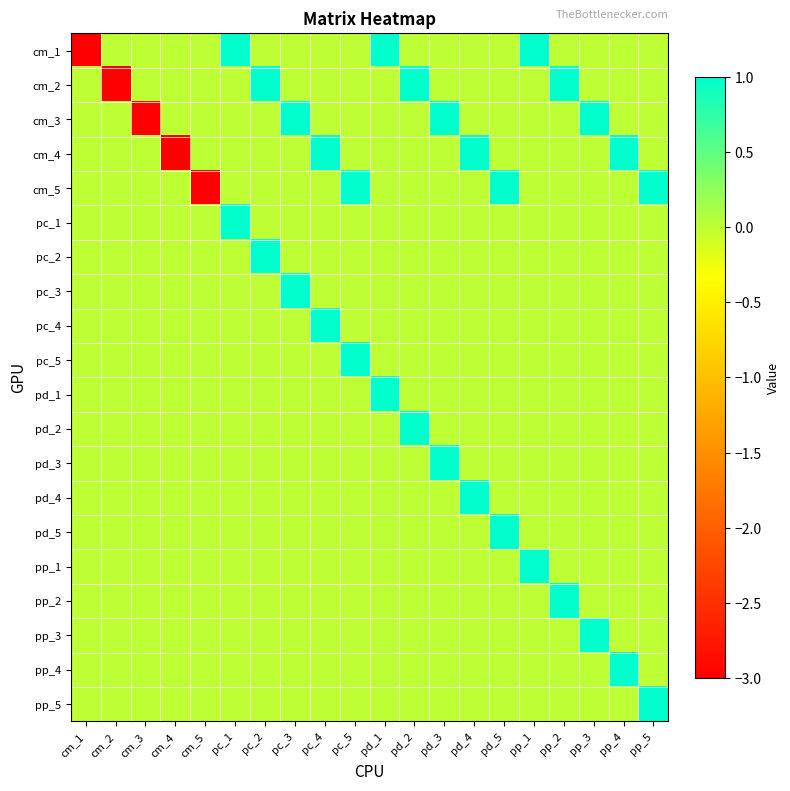

Reading right to left, transcribe all the data shown in this chart.

cm_1: pp_5=0	pp_4=0	pp_3=0	pp_2=0	pp_1=1	pd_5=0	pd_4=0	pd_3=0	pd_2=0	pd_1=1	pc_5=0	pc_4=0	pc_3=0	pc_2=0	pc_1=1	cm_5=0	cm_4=0	cm_3=0	cm_2=0	cm_1=-3
cm_2: pp_5=0	pp_4=0	pp_3=0	pp_2=1	pp_1=0	pd_5=0	pd_4=0	pd_3=0	pd_2=1	pd_1=0	pc_5=0	pc_4=0	pc_3=0	pc_2=1	pc_1=0	cm_5=0	cm_4=0	cm_3=0	cm_2=-3	cm_1=0
cm_3: pp_5=0	pp_4=0	pp_3=1	pp_2=0	pp_1=0	pd_5=0	pd_4=0	pd_3=1	pd_2=0	pd_1=0	pc_5=0	pc_4=0	pc_3=1	pc_2=0	pc_1=0	cm_5=0	cm_4=0	cm_3=-3	cm_2=0	cm_1=0
cm_4: pp_5=0	pp_4=1	pp_3=0	pp_2=0	pp_1=0	pd_5=0	pd_4=1	pd_3=0	pd_2=0	pd_1=0	pc_5=0	pc_4=1	pc_3=0	pc_2=0	pc_1=0	cm_5=0	cm_4=-3	cm_3=0	cm_2=0	cm_1=0
cm_5: pp_5=1	pp_4=0	pp_3=0	pp_2=0	pp_1=0	pd_5=1	pd_4=0	pd_3=0	pd_2=0	pd_1=0	pc_5=1	pc_4=0	pc_3=0	pc_2=0	pc_1=0	cm_5=-3	cm_4=0	cm_3=0	cm_2=0	cm_1=0
pc_1: pp_5=0	pp_4=0	pp_3=0	pp_2=0	pp_1=0	pd_5=0	pd_4=0	pd_3=0	pd_2=0	pd_1=0	pc_5=0	pc_4=0	pc_3=0	pc_2=0	pc_1=1	cm_5=0	cm_4=0	cm_3=0	cm_2=0	cm_1=0
pc_2: pp_5=0	pp_4=0	pp_3=0	pp_2=0	pp_1=0	pd_5=0	pd_4=0	pd_3=0	pd_2=0	pd_1=0	pc_5=0	pc_4=0	pc_3=0	pc_2=1	pc_1=0	cm_5=0	cm_4=0	cm_3=0	cm_2=0	cm_1=0
pc_3: pp_5=0	pp_4=0	pp_3=0	pp_2=0	pp_1=0	pd_5=0	pd_4=0	pd_3=0	pd_2=0	pd_1=0	pc_5=0	pc_4=0	pc_3=1	pc_2=0	pc_1=0	cm_5=0	cm_4=0	cm_3=0	cm_2=0	cm_1=0
pc_4: pp_5=0	pp_4=0	pp_3=0	pp_2=0	pp_1=0	pd_5=0	pd_4=0	pd_3=0	pd_2=0	pd_1=0	pc_5=0	pc_4=1	pc_3=0	pc_2=0	pc_1=0	cm_5=0	cm_4=0	cm_3=0	cm_2=0	cm_1=0
pc_5: pp_5=0	pp_4=0	pp_3=0	pp_2=0	pp_1=0	pd_5=0	pd_4=0	pd_3=0	pd_2=0	pd_1=0	pc_5=1	pc_4=0	pc_3=0	pc_2=0	pc_1=0	cm_5=0	cm_4=0	cm_3=0	cm_2=0	cm_1=0
pd_1: pp_5=0	pp_4=0	pp_3=0	pp_2=0	pp_1=0	pd_5=0	pd_4=0	pd_3=0	pd_2=0	pd_1=1	pc_5=0	pc_4=0	pc_3=0	pc_2=0	pc_1=0	cm_5=0	cm_4=0	cm_3=0	cm_2=0	cm_1=0
pd_2: pp_5=0	pp_4=0	pp_3=0	pp_2=0	pp_1=0	pd_5=0	pd_4=0	pd_3=0	pd_2=1	pd_1=0	pc_5=0	pc_4=0	pc_3=0	pc_2=0	pc_1=0	cm_5=0	cm_4=0	cm_3=0	cm_2=0	cm_1=0
pd_3: pp_5=0	pp_4=0	pp_3=0	pp_2=0	pp_1=0	pd_5=0	pd_4=0	pd_3=1	pd_2=0	pd_1=0	pc_5=0	pc_4=0	pc_3=0	pc_2=0	pc_1=0	cm_5=0	cm_4=0	cm_3=0	cm_2=0	cm_1=0
pd_4: pp_5=0	pp_4=0	pp_3=0	pp_2=0	pp_1=0	pd_5=0	pd_4=1	pd_3=0	pd_2=0	pd_1=0	pc_5=0	pc_4=0	pc_3=0	pc_2=0	pc_1=0	cm_5=0	cm_4=0	cm_3=0	cm_2=0	cm_1=0
pd_5: pp_5=0	pp_4=0	pp_3=0	pp_2=0	pp_1=0	pd_5=1	pd_4=0	pd_3=0	pd_2=0	pd_1=0	pc_5=0	pc_4=0	pc_3=0	pc_2=0	pc_1=0	cm_5=0	cm_4=0	cm_3=0	cm_2=0	cm_1=0
pp_1: pp_5=0	pp_4=0	pp_3=0	pp_2=0	pp_1=1	pd_5=0	pd_4=0	pd_3=0	pd_2=0	pd_1=0	pc_5=0	pc_4=0	pc_3=0	pc_2=0	pc_1=0	cm_5=0	cm_4=0	cm_3=0	cm_2=0	cm_1=0
pp_2: pp_5=0	pp_4=0	pp_3=0	pp_2=1	pp_1=0	pd_5=0	pd_4=0	pd_3=0	pd_2=0	pd_1=0	pc_5=0	pc_4=0	pc_3=0	pc_2=0	pc_1=0	cm_5=0	cm_4=0	cm_3=0	cm_2=0	cm_1=0
pp_3: pp_5=0	pp_4=0	pp_3=1	pp_2=0	pp_1=0	pd_5=0	pd_4=0	pd_3=0	pd_2=0	pd_1=0	pc_5=0	pc_4=0	pc_3=0	pc_2=0	pc_1=0	cm_5=0	cm_4=0	cm_3=0	cm_2=0	cm_1=0
pp_4: pp_5=0	pp_4=1	pp_3=0	pp_2=0	pp_1=0	pd_5=0	pd_4=0	pd_3=0	pd_2=0	pd_1=0	pc_5=0	pc_4=0	pc_3=0	pc_2=0	pc_1=0	cm_5=0	cm_4=0	cm_3=0	cm_2=0	cm_1=0
pp_5: pp_5=1	pp_4=0	pp_3=0	pp_2=0	pp_1=0	pd_5=0	pd_4=0	pd_3=0	pd_2=0	pd_1=0	pc_5=0	pc_4=0	pc_3=0	pc_2=0	pc_1=0	cm_5=0	cm_4=0	cm_3=0	cm_2=0	cm_1=0